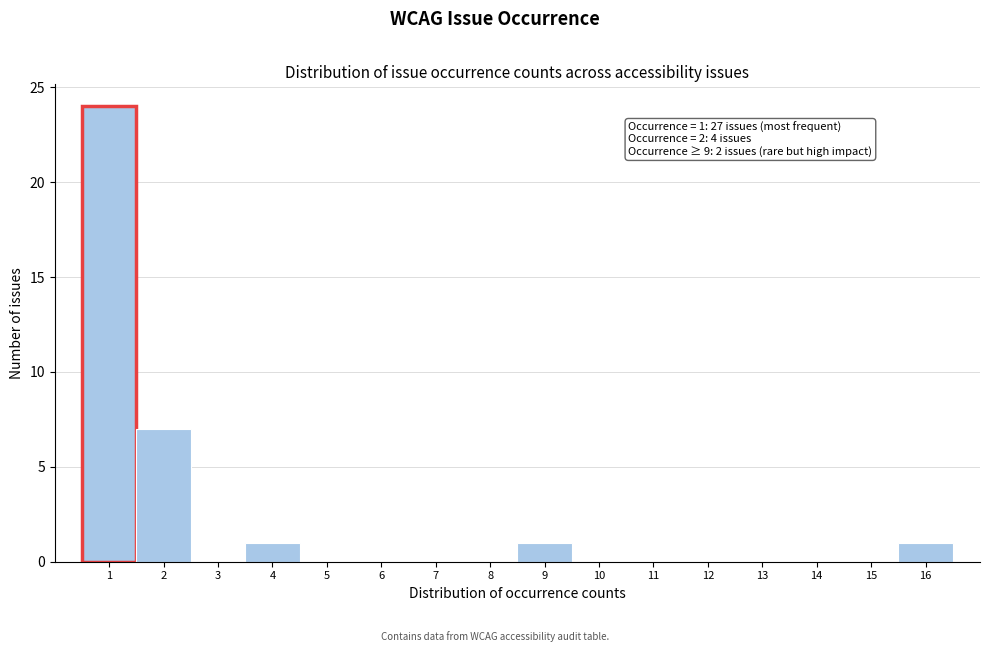

Which range on the x-axis has the tallest bar?

0.5 to 1.5